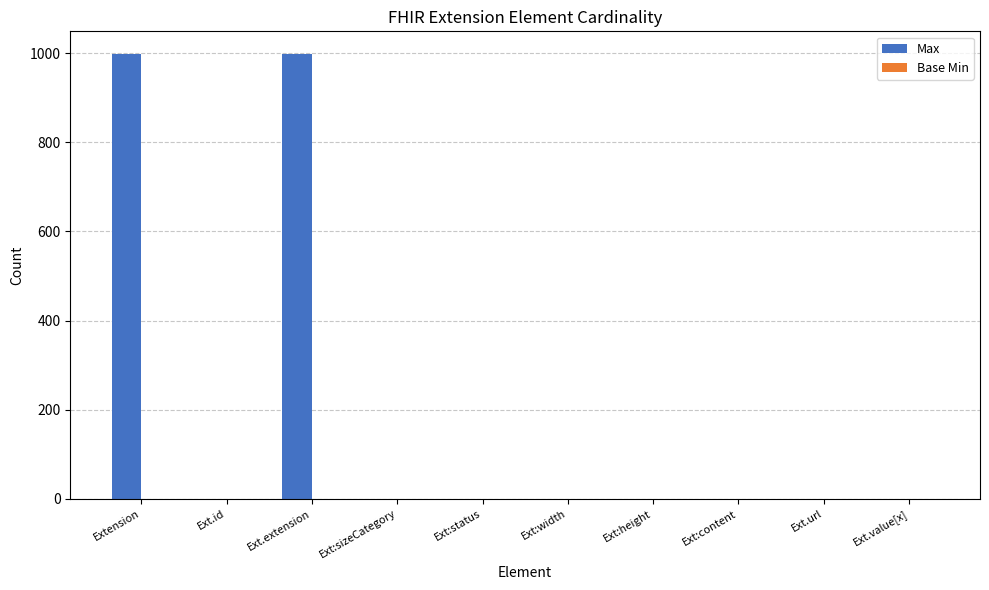

How many data points does each series have?

10